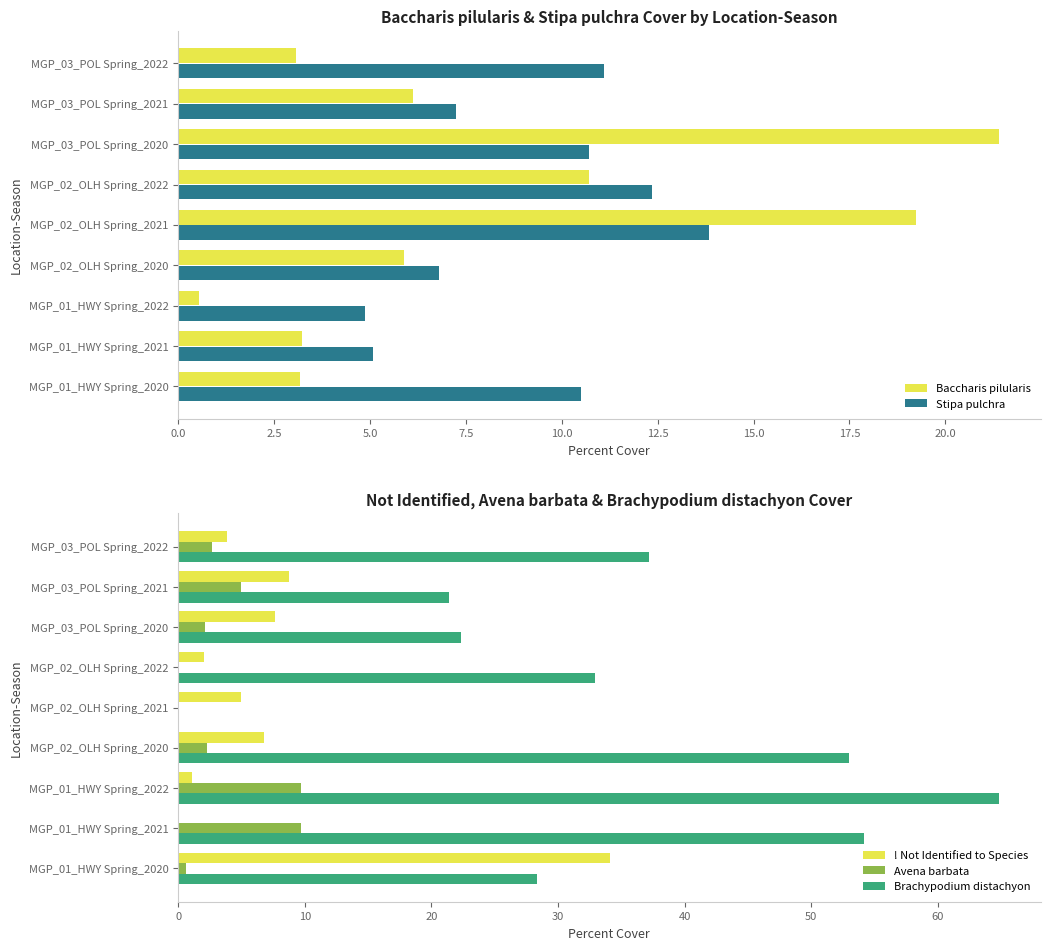

What is the highest value of the ! Not Identified to Species series?

34.1